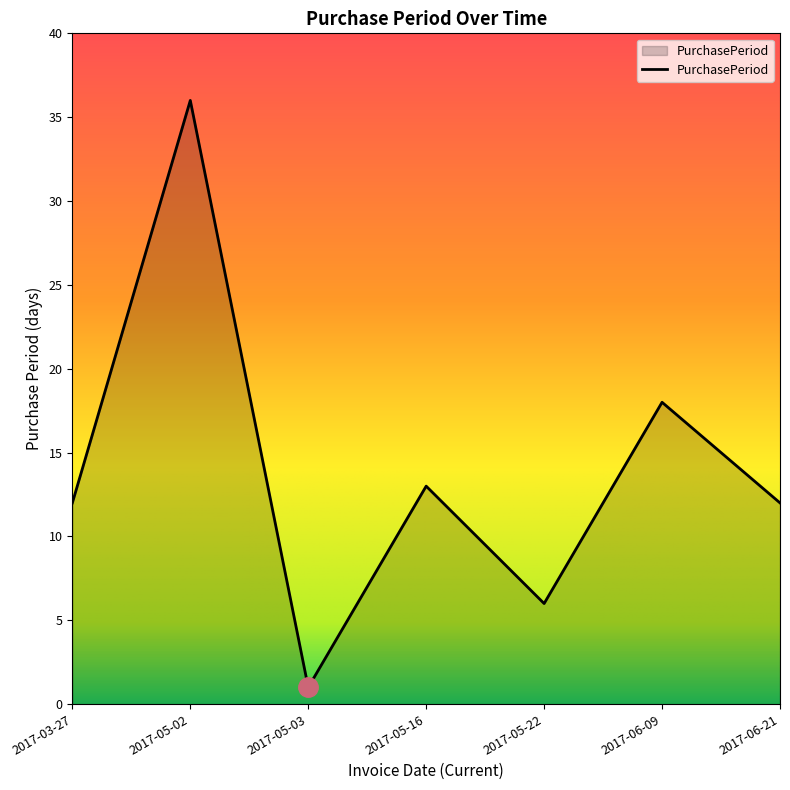

Count the values in the range 6 to 18.

5